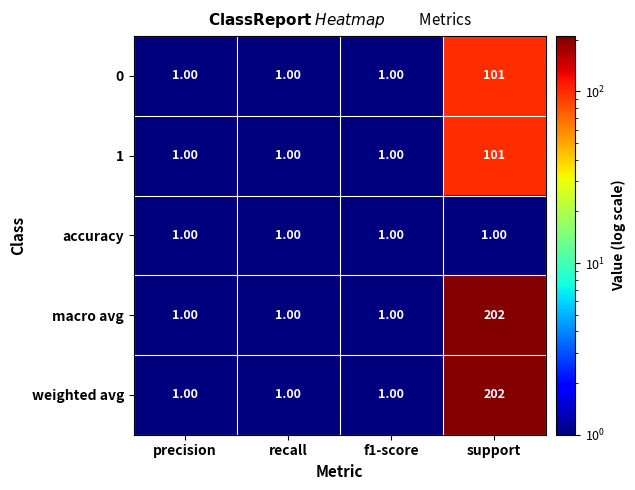

What is the average value of the weighted avg series?

51